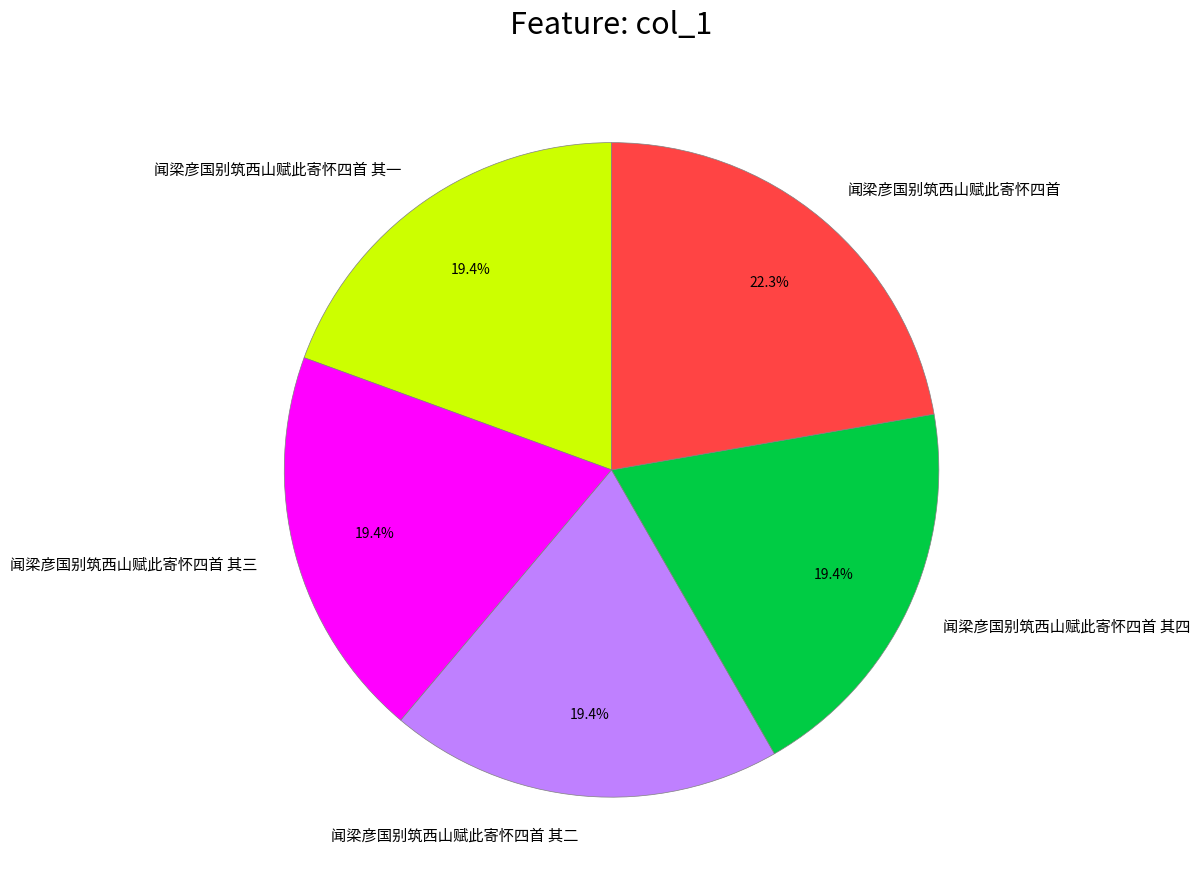

Combined, what portion of the pie is 闻梁彦国别筑西山赋此寄怀四首 其四 and 闻梁彦国别筑西山赋此寄怀四首?

41.7%